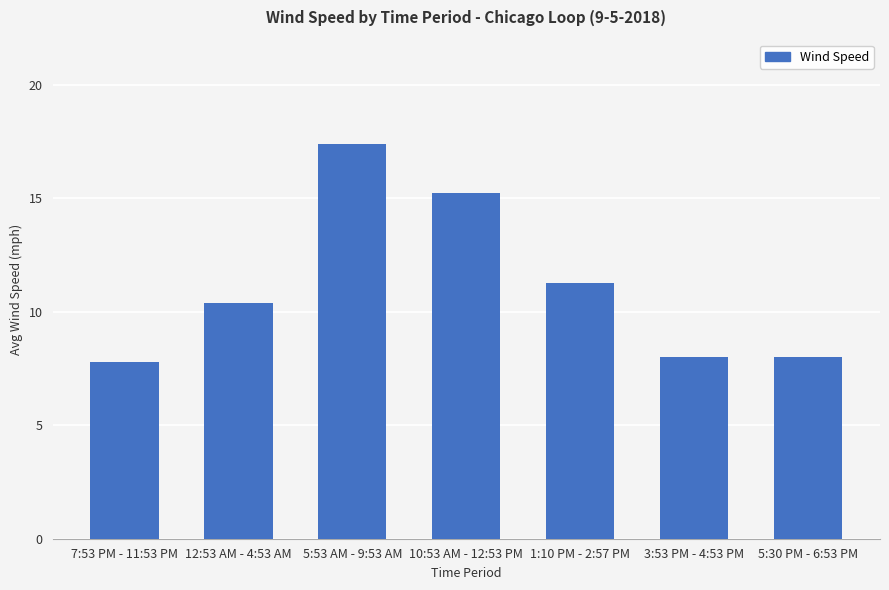

Is it true that the value at 5:53 AM - 9:53 AM is 17.4?

True